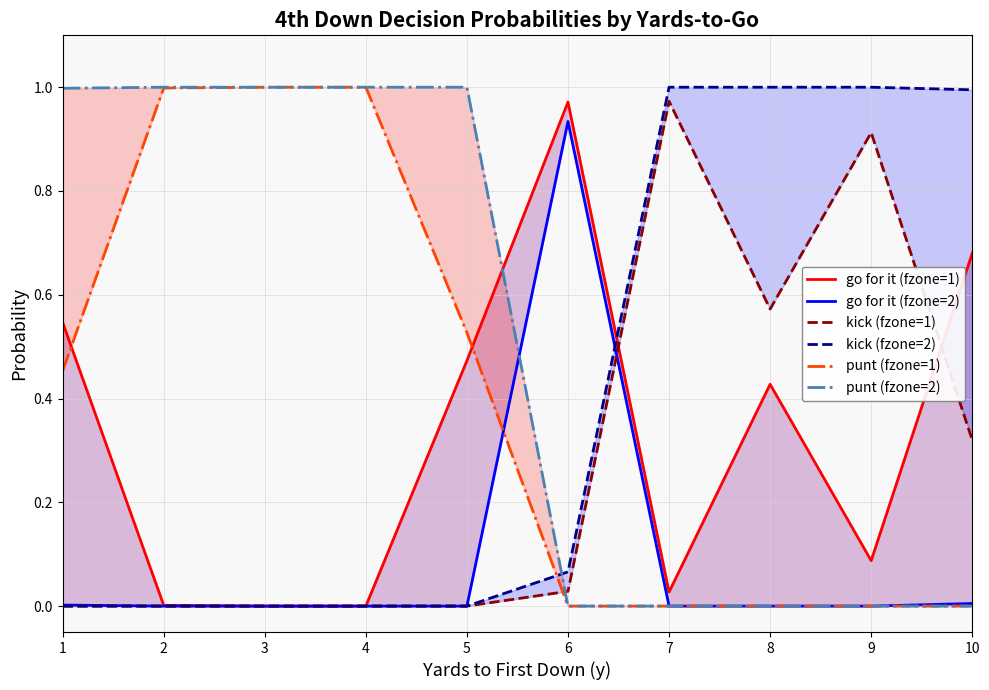

What is the difference between the maximum and second lowest values in the go for it (fzone=2) series?

0.9